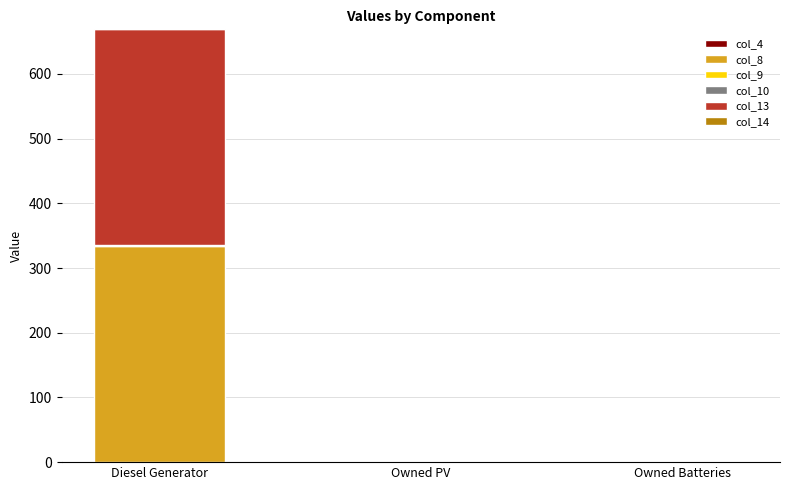

What is the maximum value for col_8?

334.0